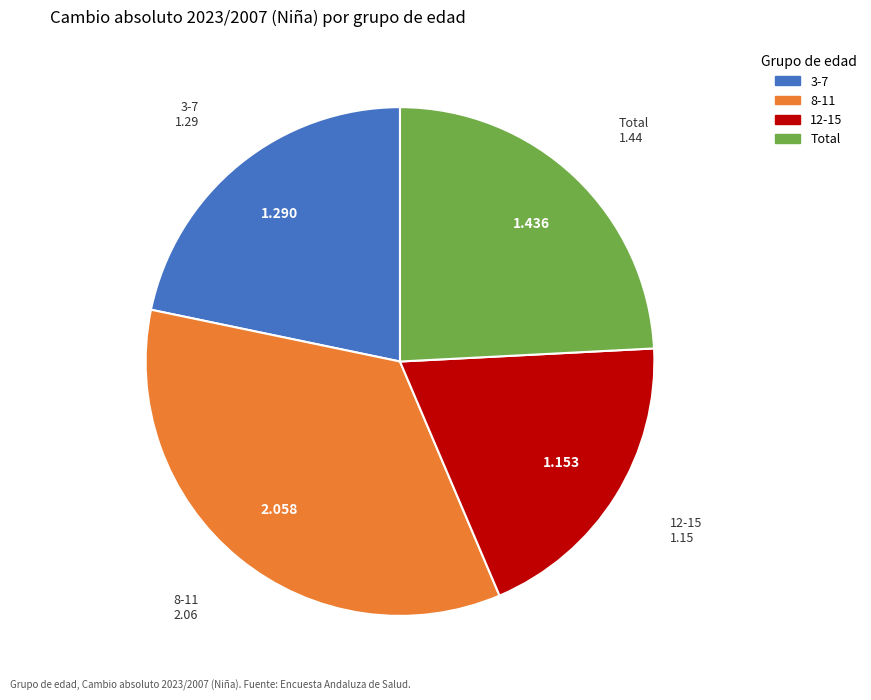

Which category has the smallest portion of the pie?

12-15